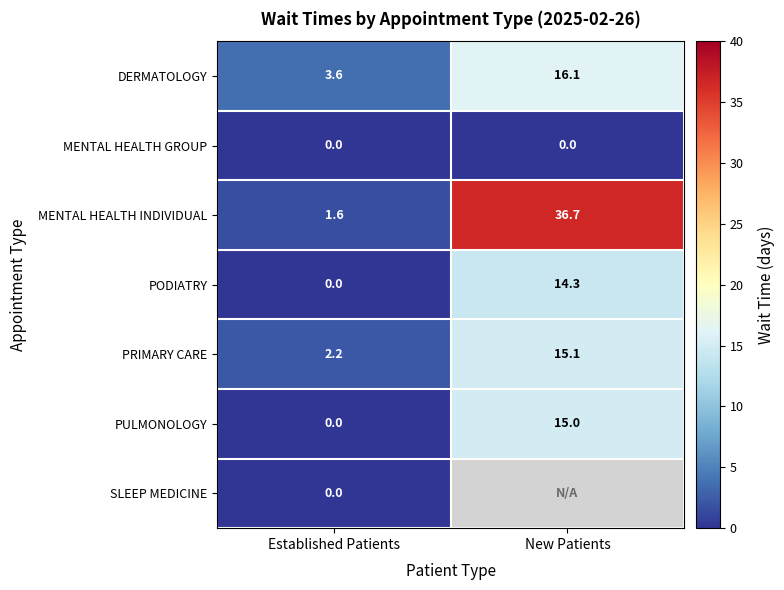

At which category is the sum across all series the highest?

Established Patients